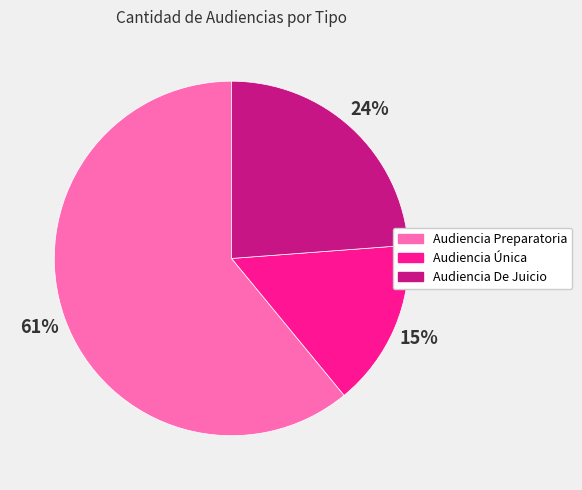

Which has a higher value, Audiencia De Juicio or Audiencia Preparatoria?

Audiencia Preparatoria